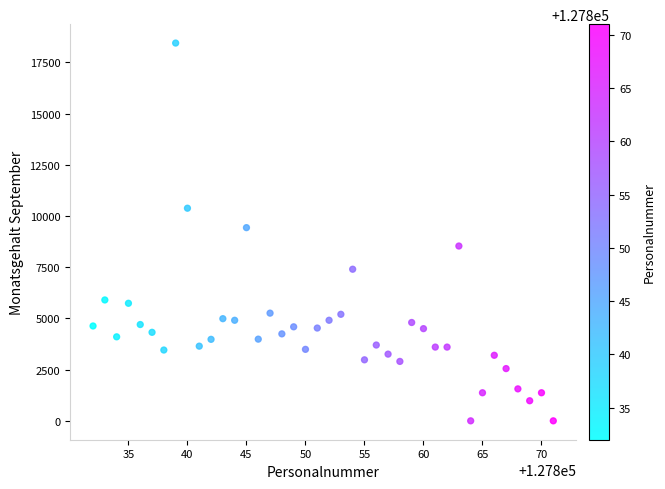

What Y value in the scatter plot is closest to 9219?

9430.0